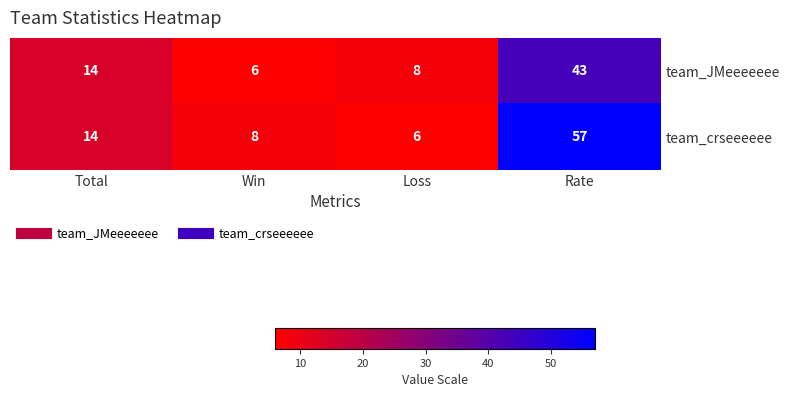

At which label is team_crseeeeee closest to 31?

Total